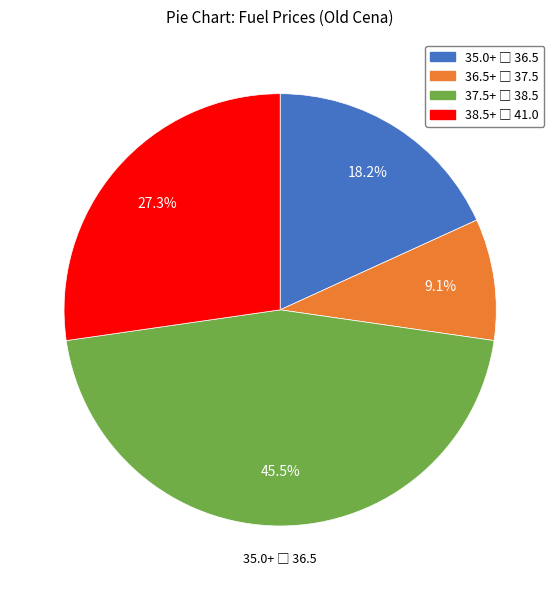

Count the number of slices in the pie.

4